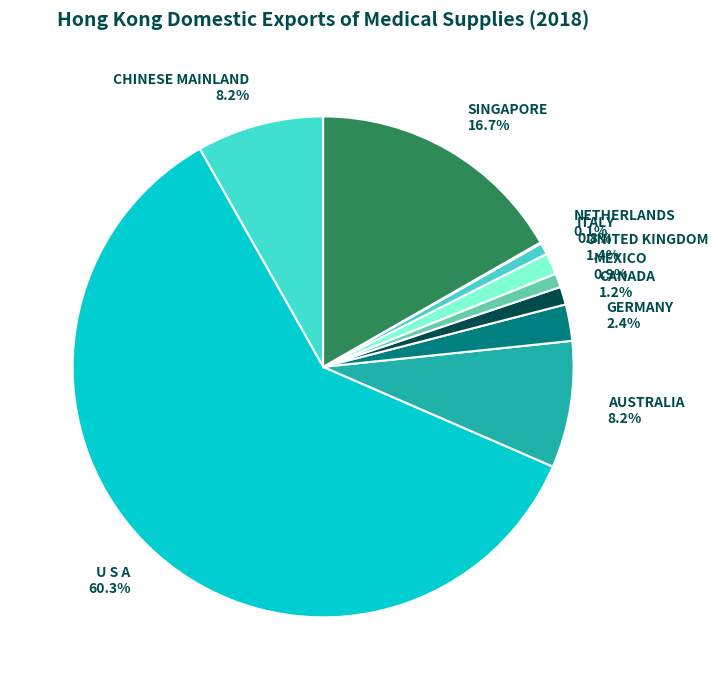

Is it true that AUSTRALIA is 8% of the pie?

True